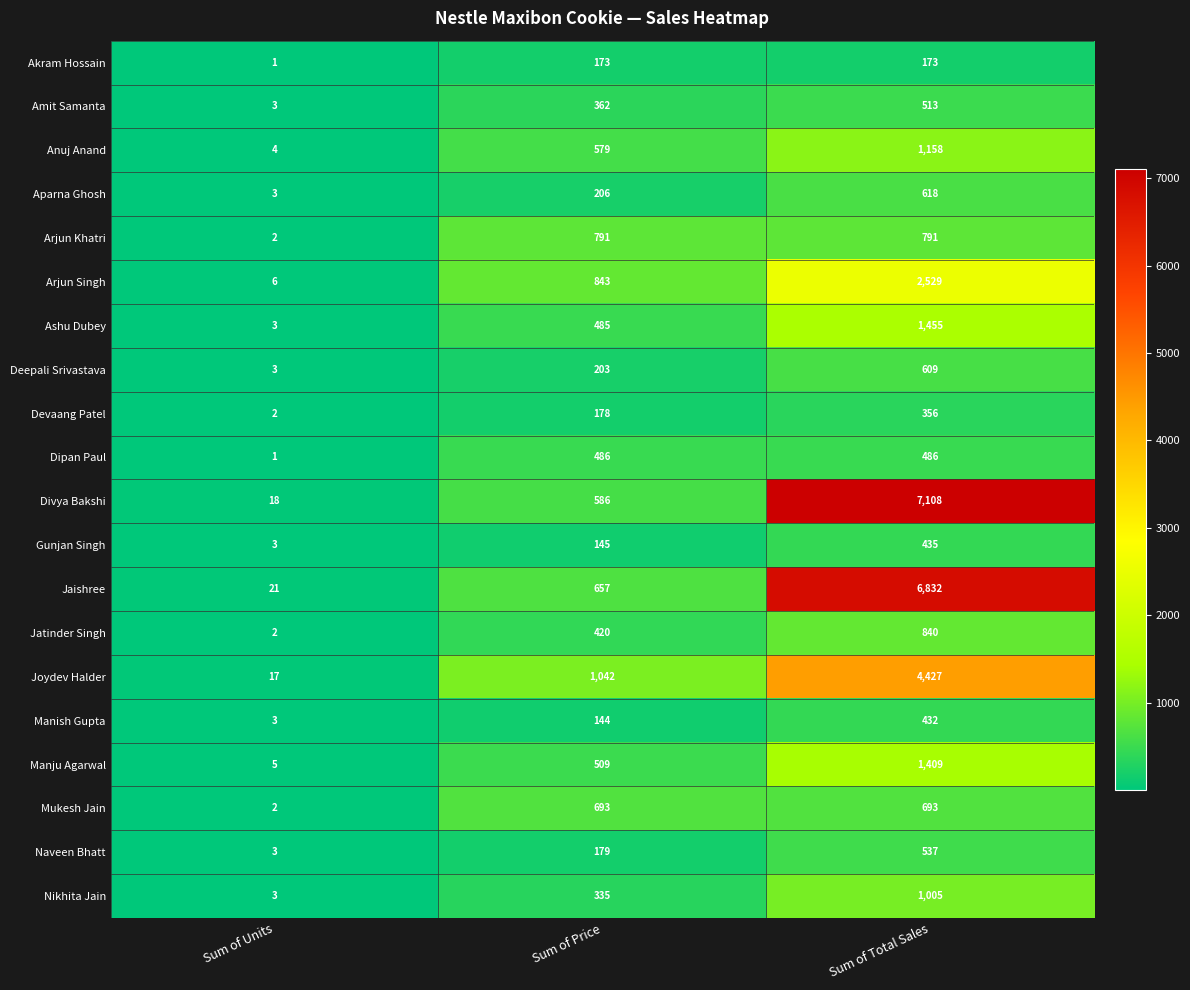

Count the number of data series in this chart.

20